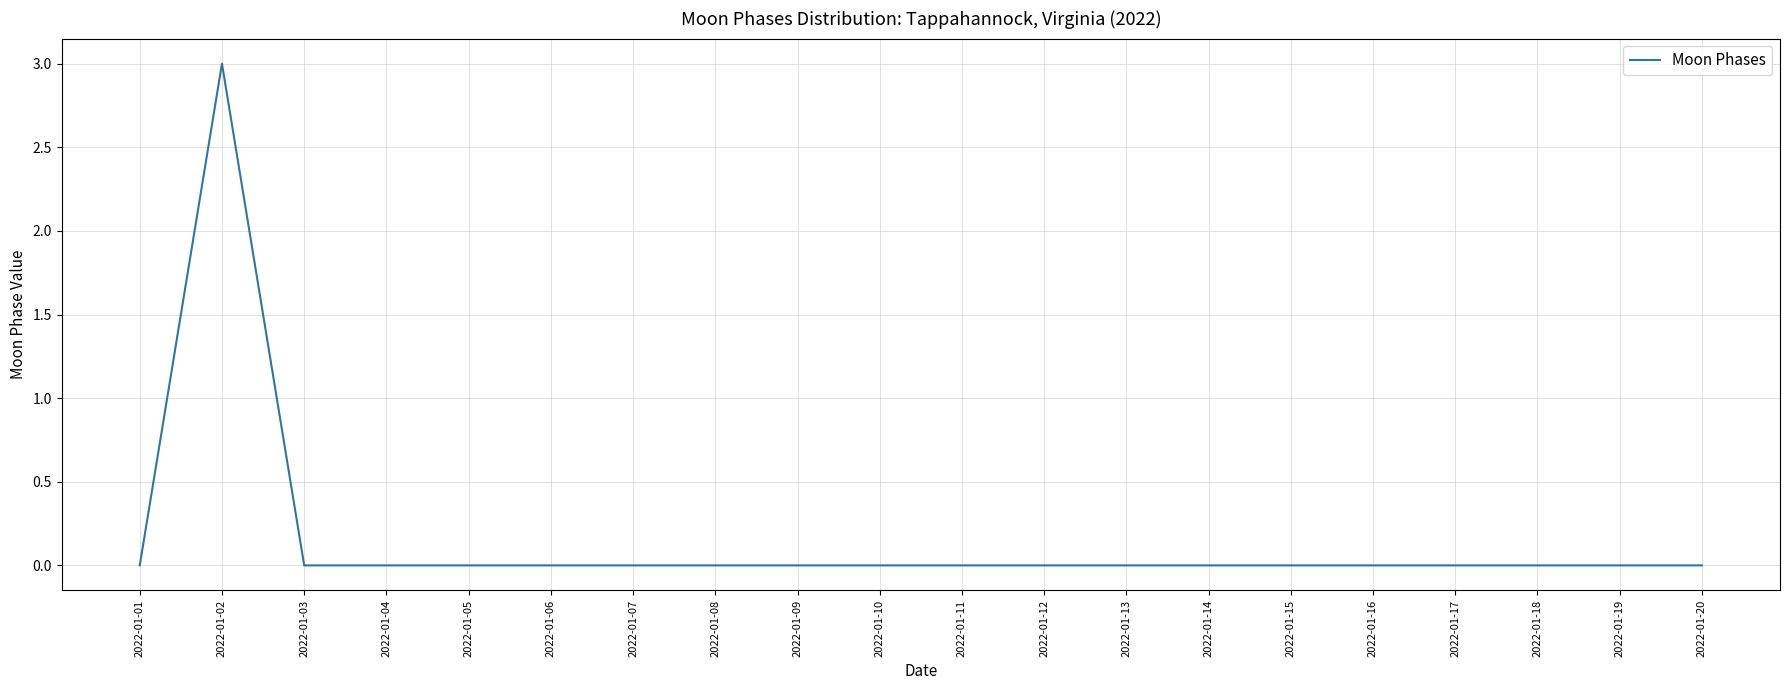

True or false: the data shows 0 at 2022-01-12.

True